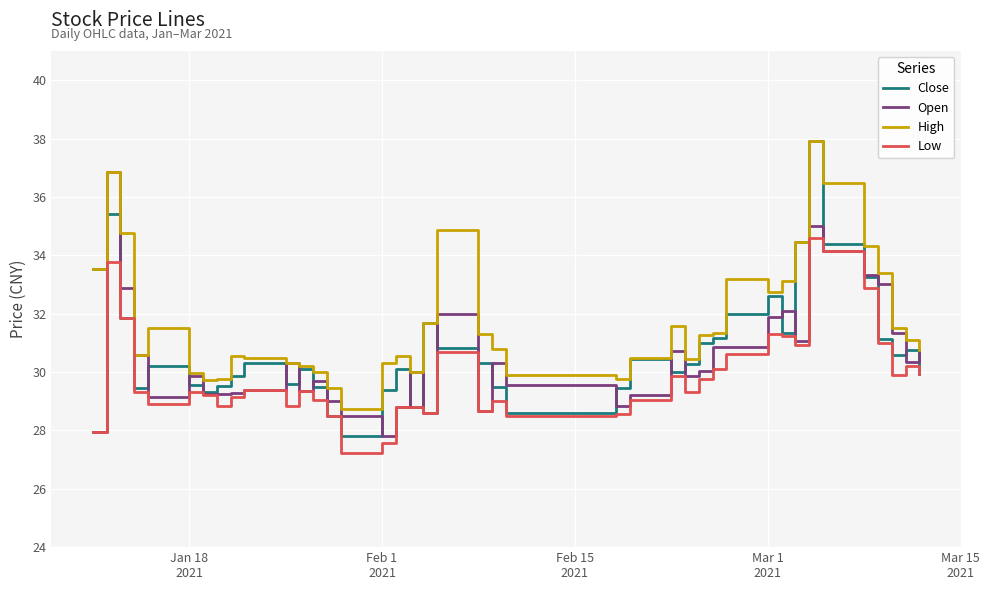

Which series has the largest total across all categories?

High